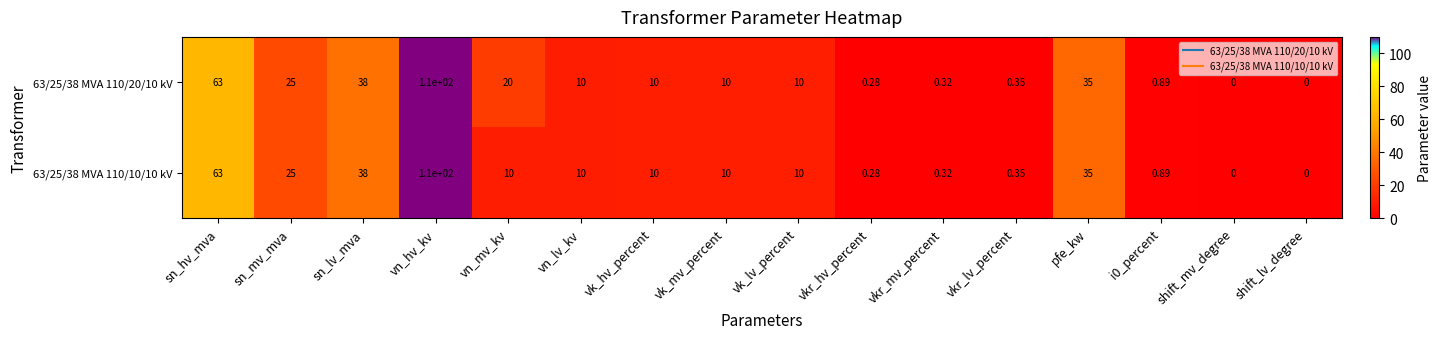

Where does the 63/25/38 MVA 110/20/10 kV series first go above 10?

sn_hv_mva